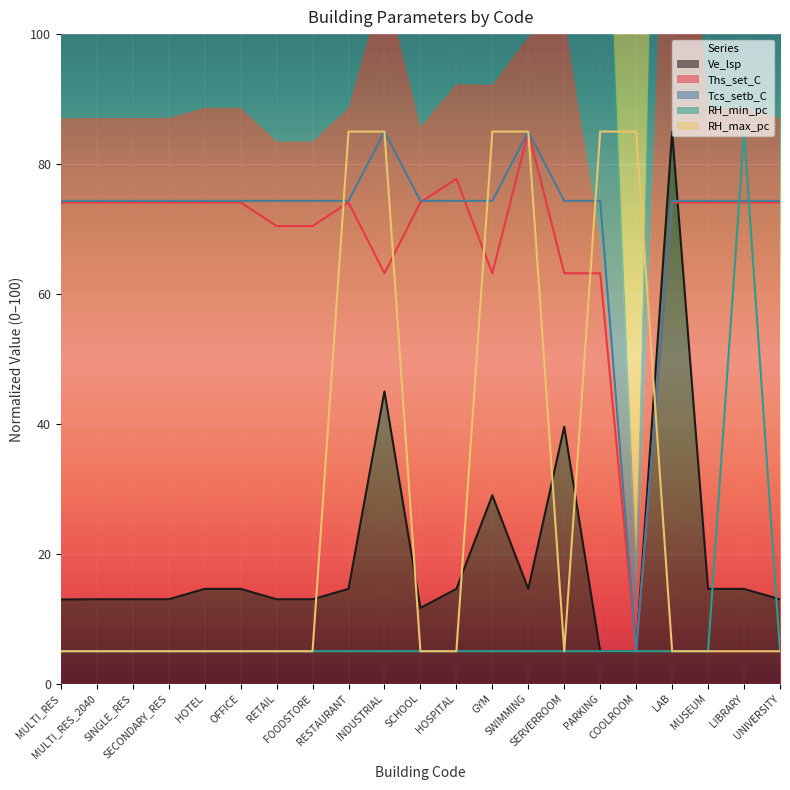

How many data points in Ve_lsp are less than 14?

10